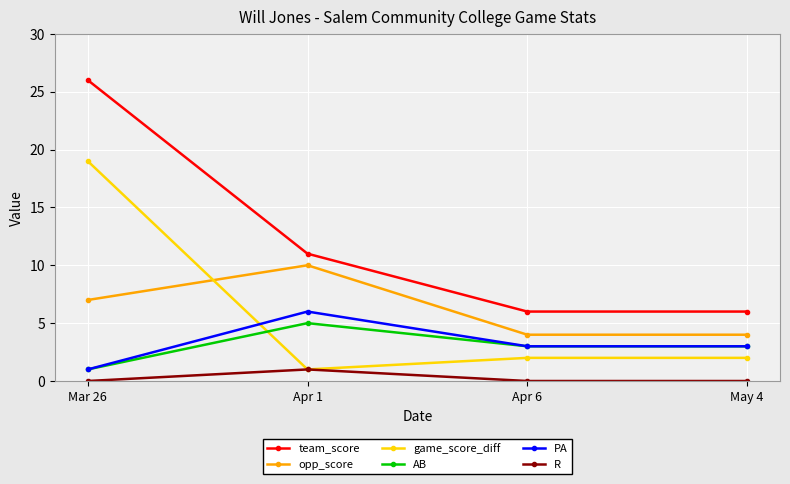

Count the number of categories in the chart.

4